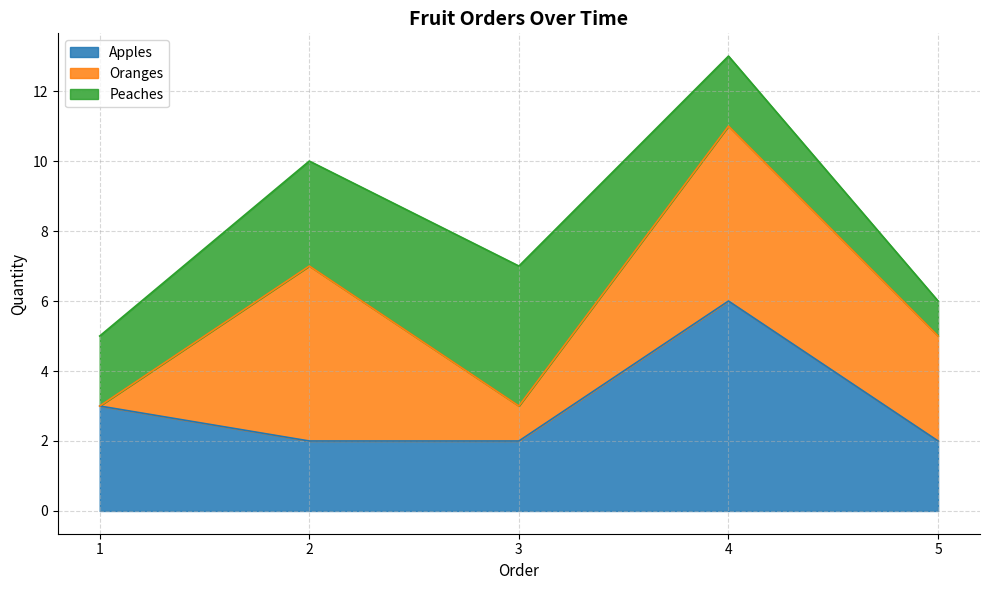

Reading left to right, extract all data points from this chart.

Apples: 3	2	2	6	2
Oranges: 0	5	1	5	3
Peaches: 2	3	4	2	1